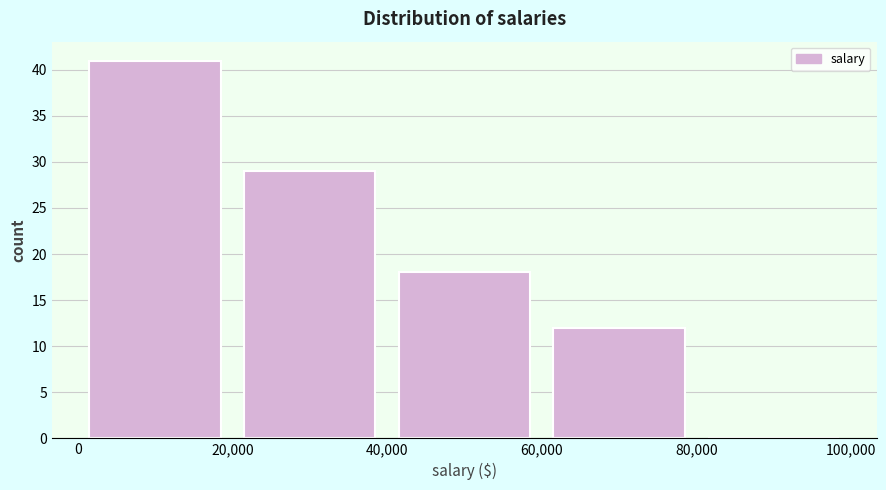

Reading left to right, transcribe this chart: for each bar, give the range it covers on the x-axis and its height. The values are not printed on the chart, so give them approximately, as read against the axis.

0 to 20,000: 41
20,000 to 40,000: 29
40,000 to 60,000: 18
60,000 to 80,000: 12
80,000 to 100,000: 0